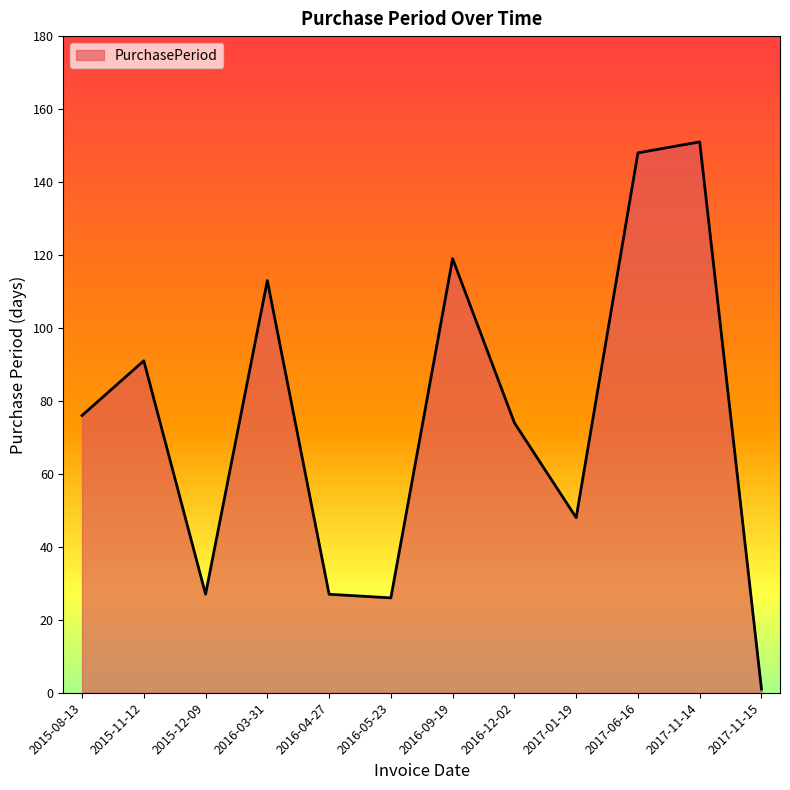

Between 2016-03-31 and 2017-01-19, which is larger?

2016-03-31